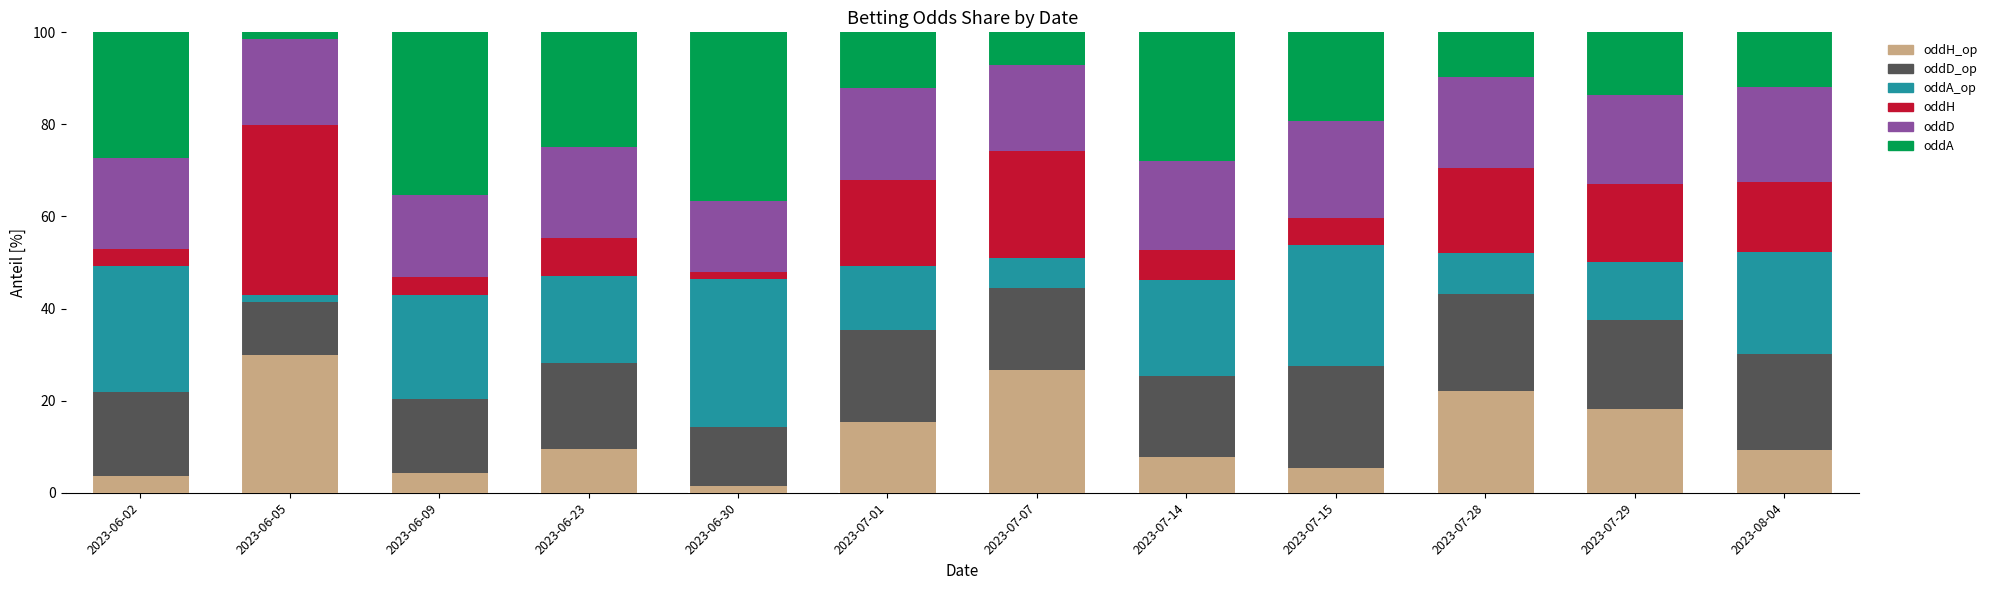

What is the total value across all series at 2023-06-09?

100.0